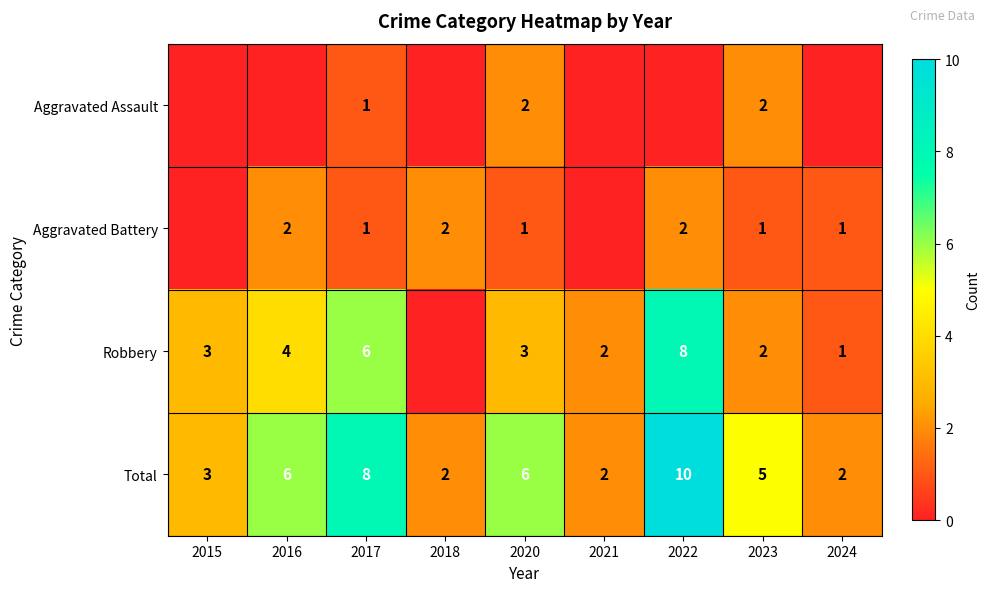

True or false: Total has a value of 3 at 2015.

True